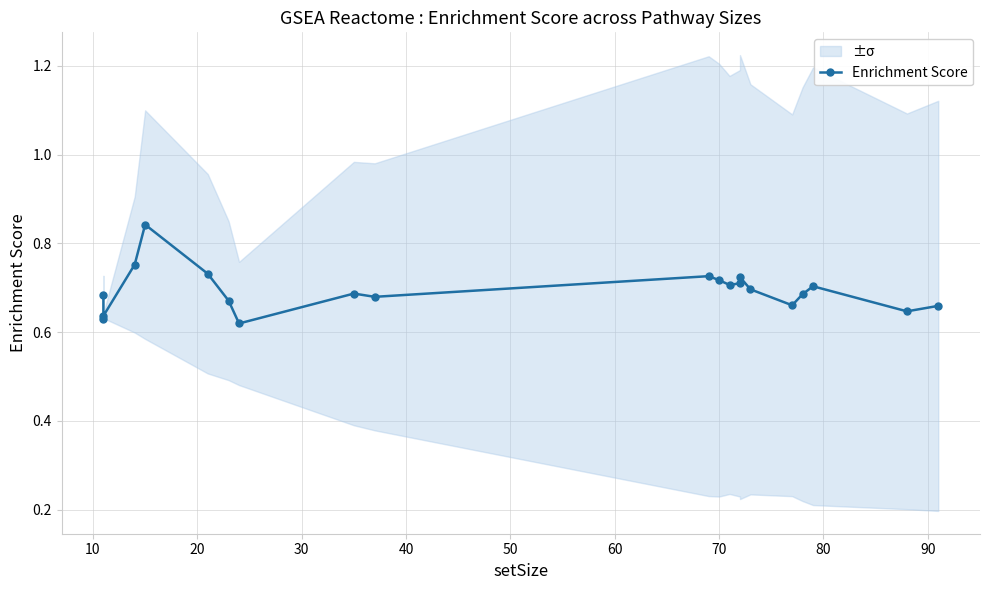

Does the chart have visible grid lines?

Yes